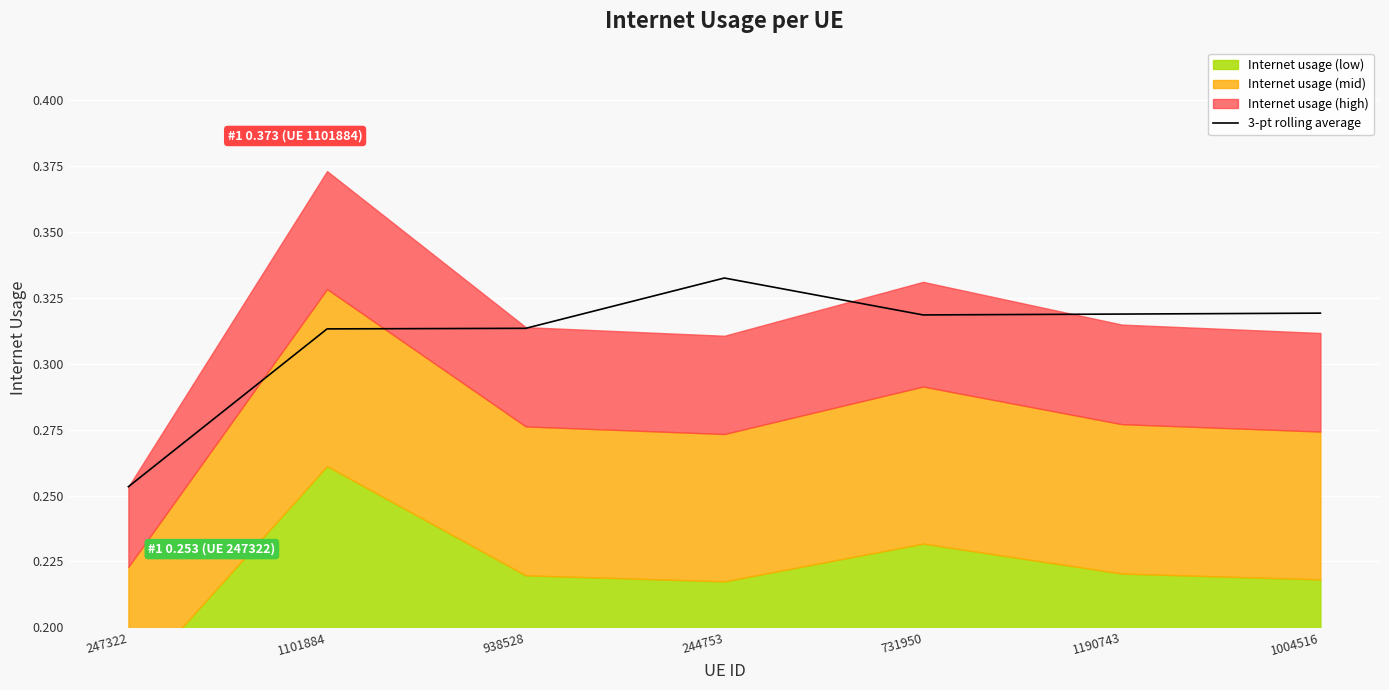

How many interior local valleys (lower than both neighbors) does the data have?

1